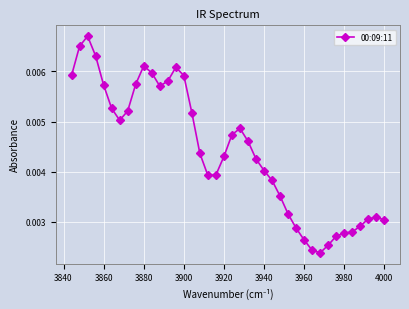

How many values are between 0 and 1?

40